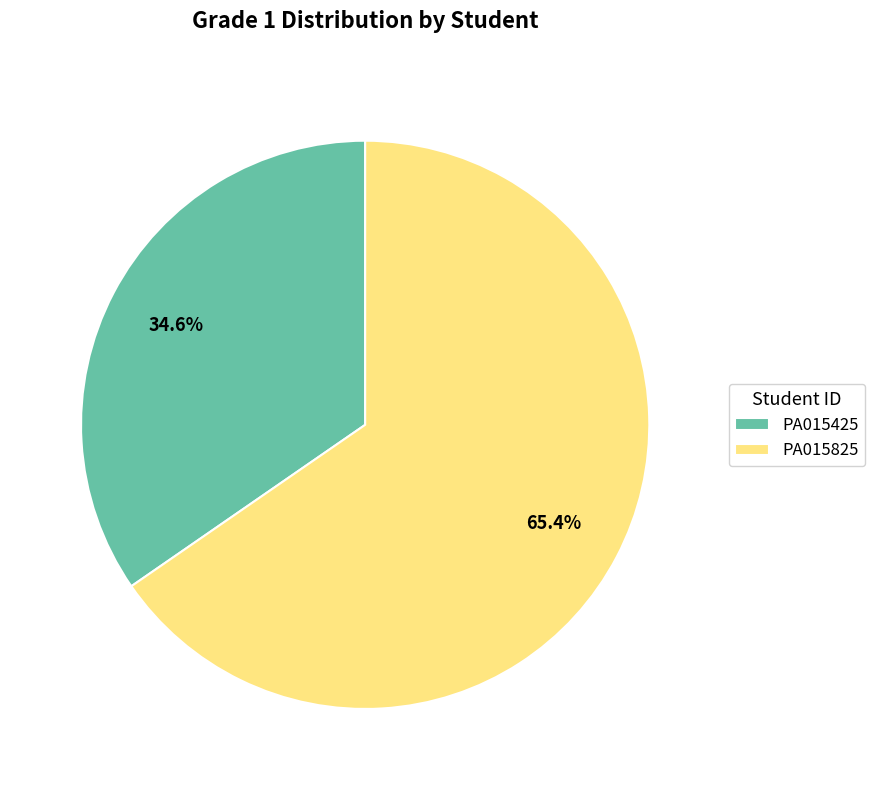

How many segments does this pie chart have?

2